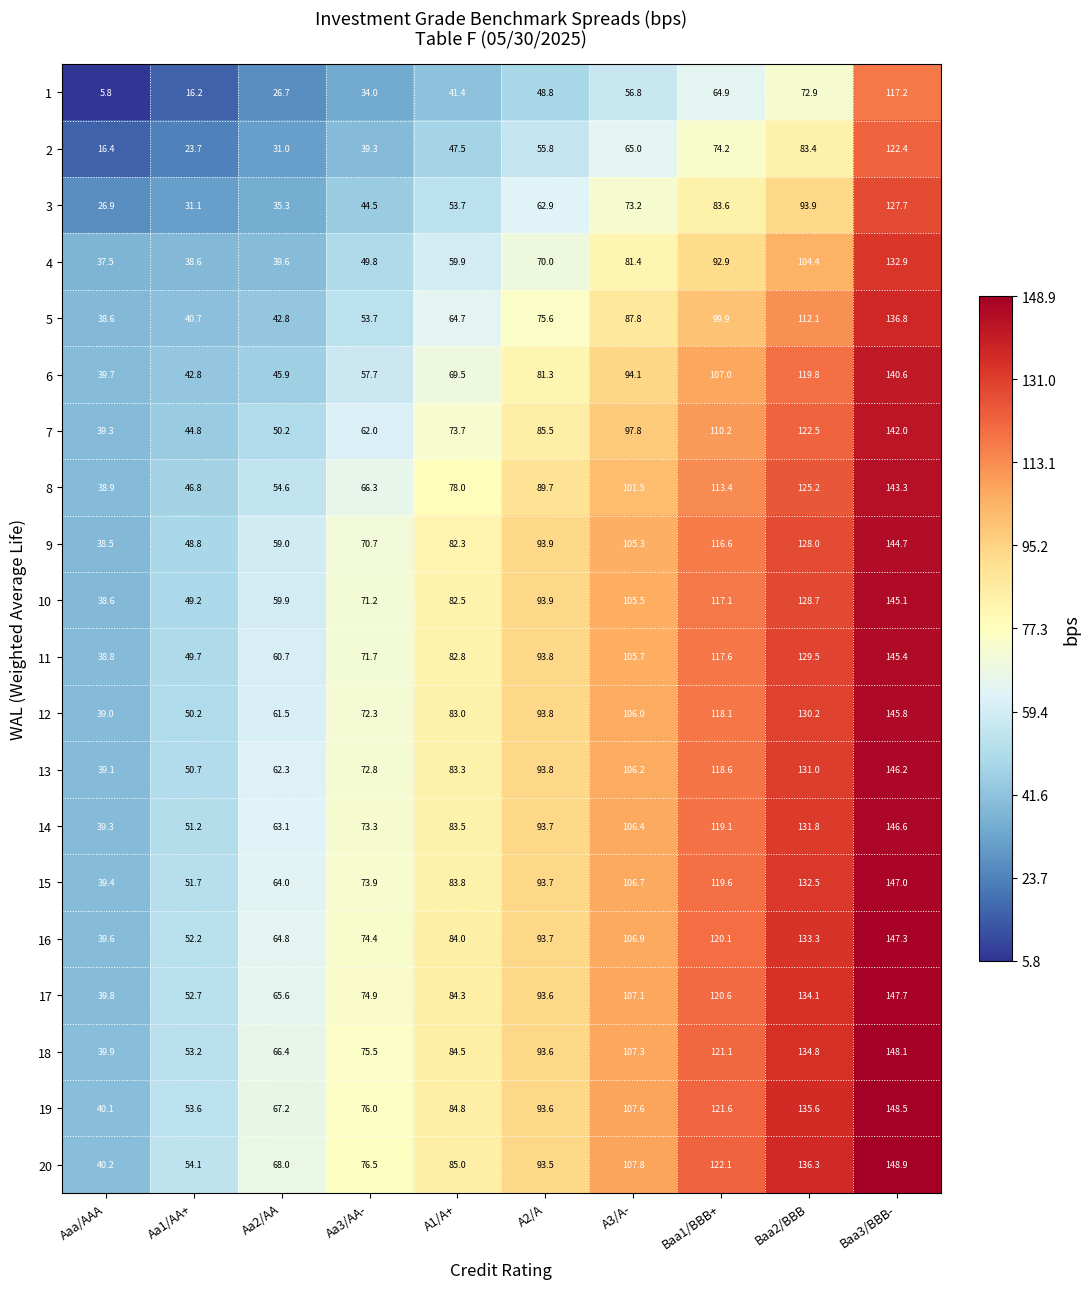

What is the difference between the highest and lowest values at Aa3/AA-?

42.5